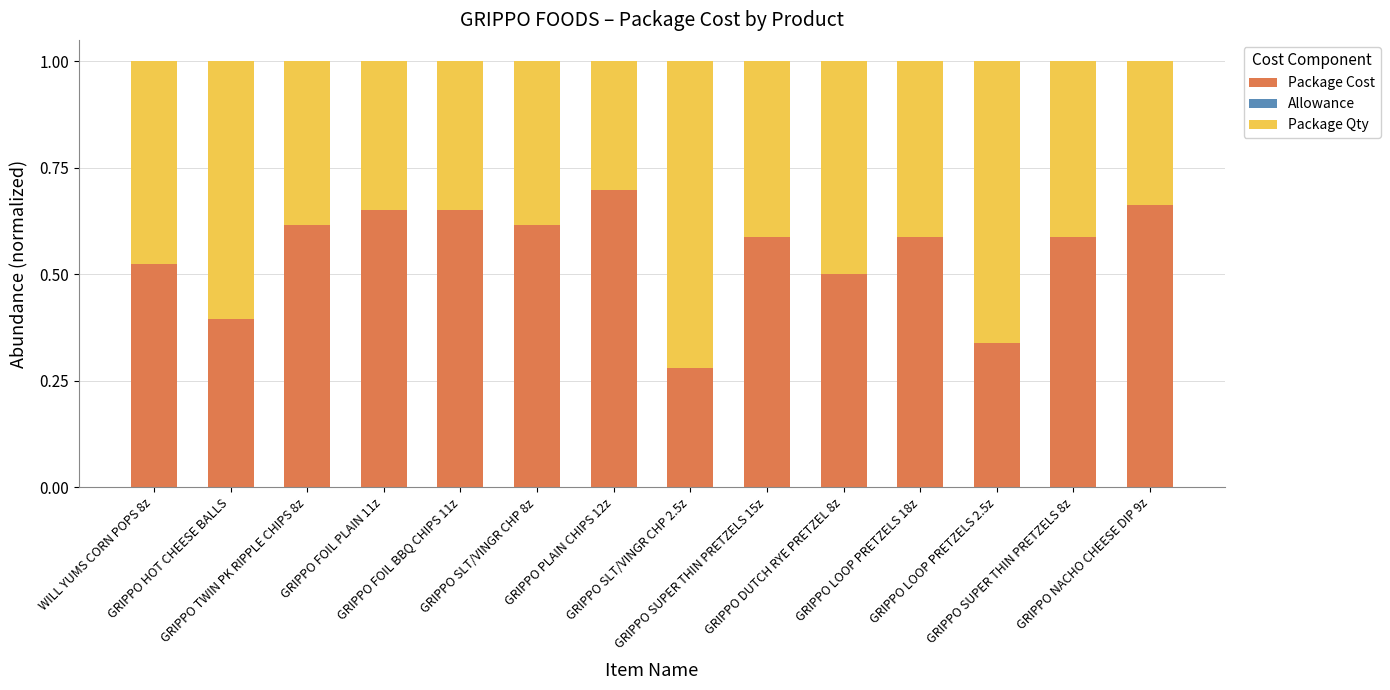

True or false: Package Cost has a value of 0.3 at GRIPPO LOOP PRETZELS 2.5z.

True